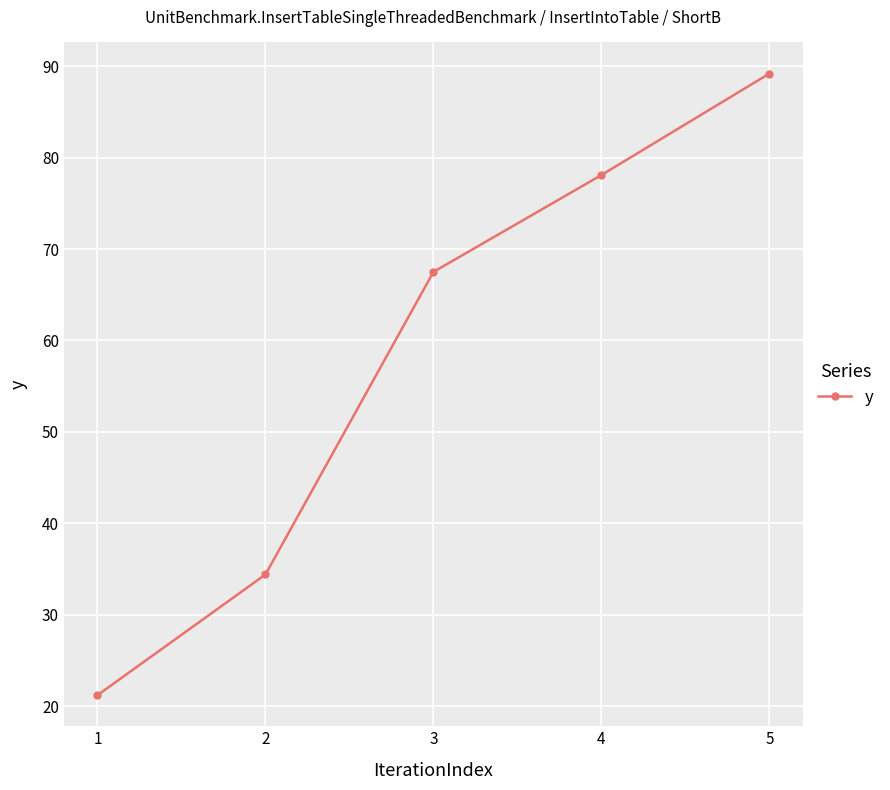

List the labels in order of value, largest first.

5, 4, 3, 2, 1